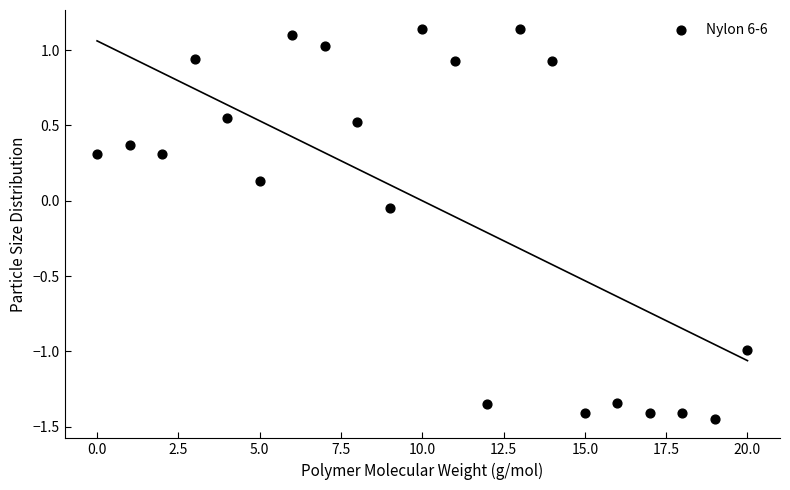

What is the range of Y values (max minus min)?

2.6